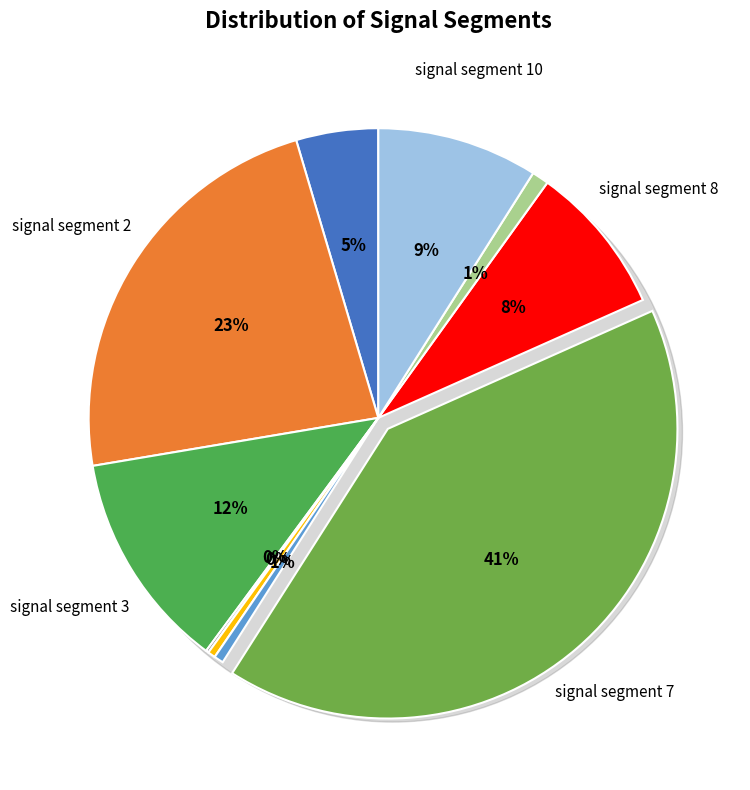

To the nearest percent, what is the average slice percentage?

10%